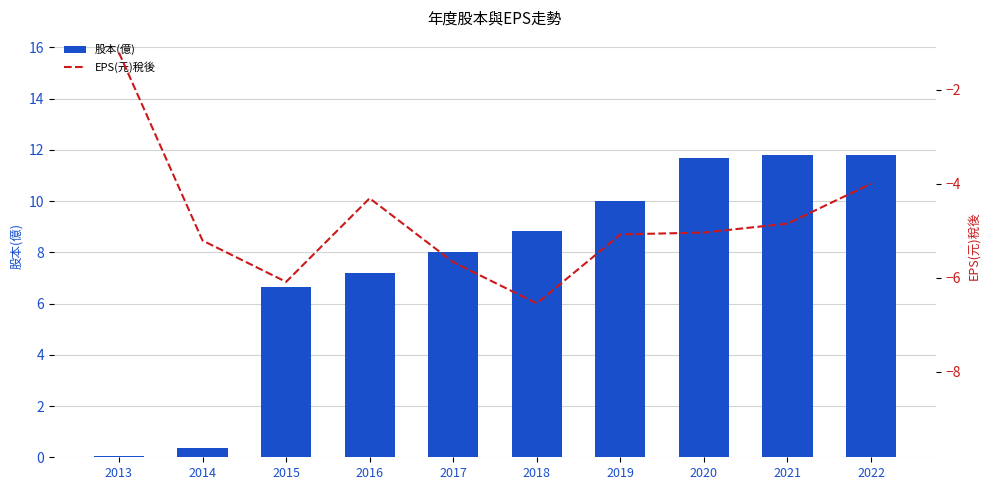

Read the EPS(元)稅後 value at 2013.

-1.2